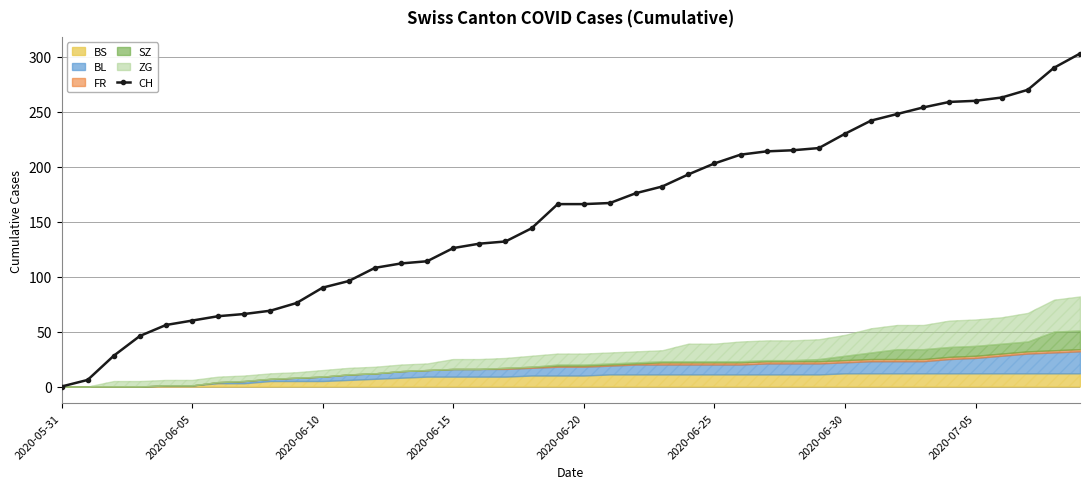

The CH series shows 62 at 2020-06-30. True or false?

False